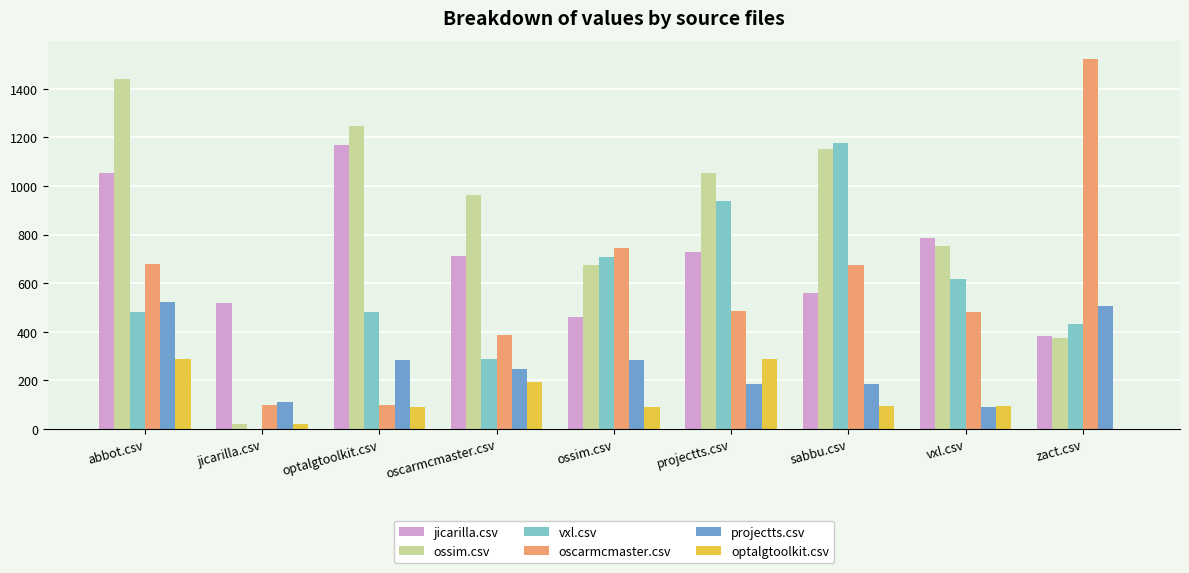

What is the sum of all oscarmcmaster.csv values?

5169.5